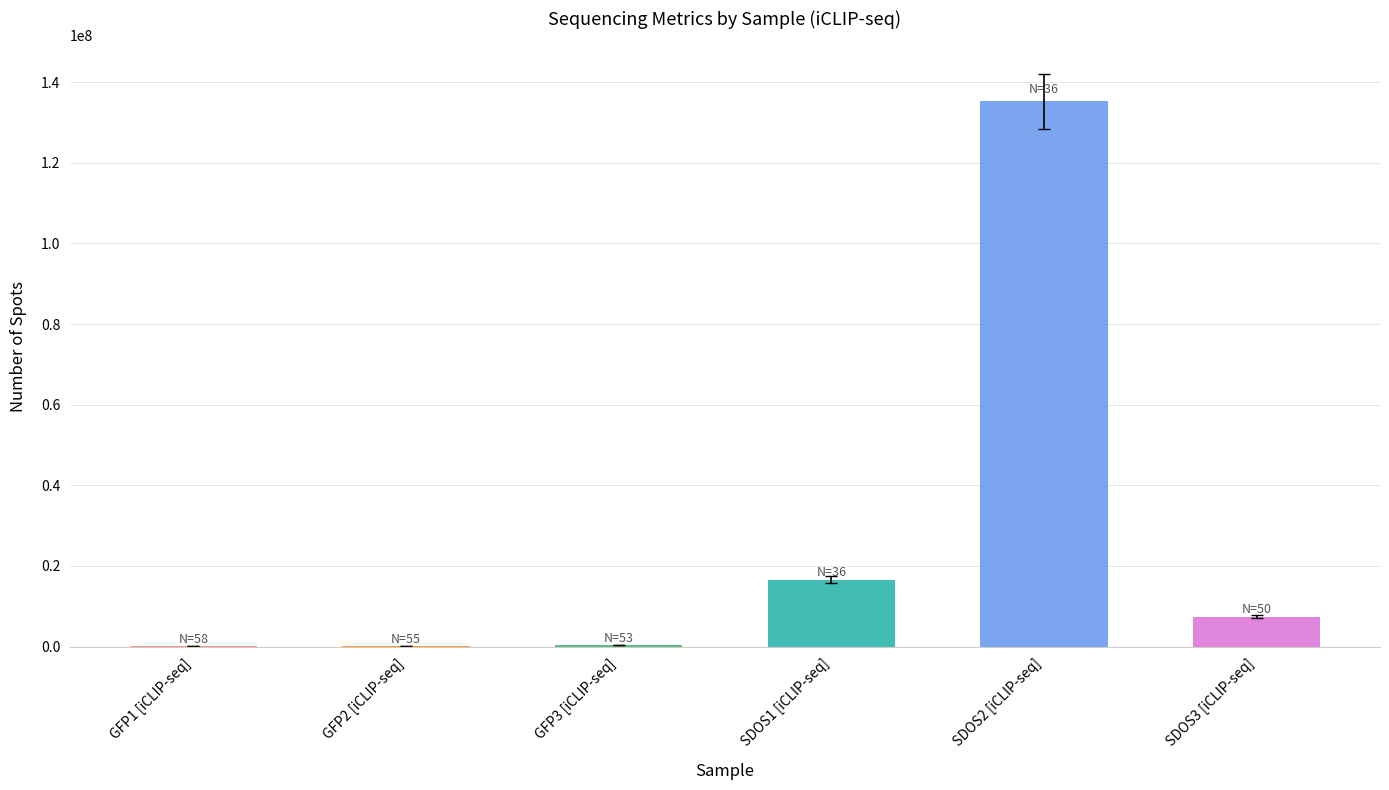

Where is the data nearest to the value 67646981?

SDOS1 [iCLIP-seq]